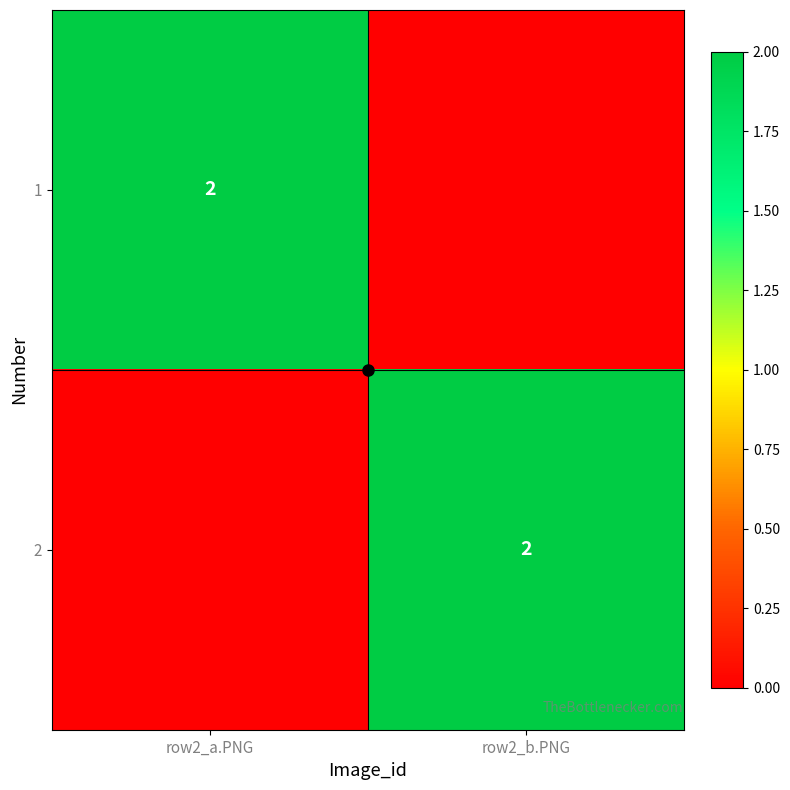

What is the total value across all series at row2_b.PNG?

2